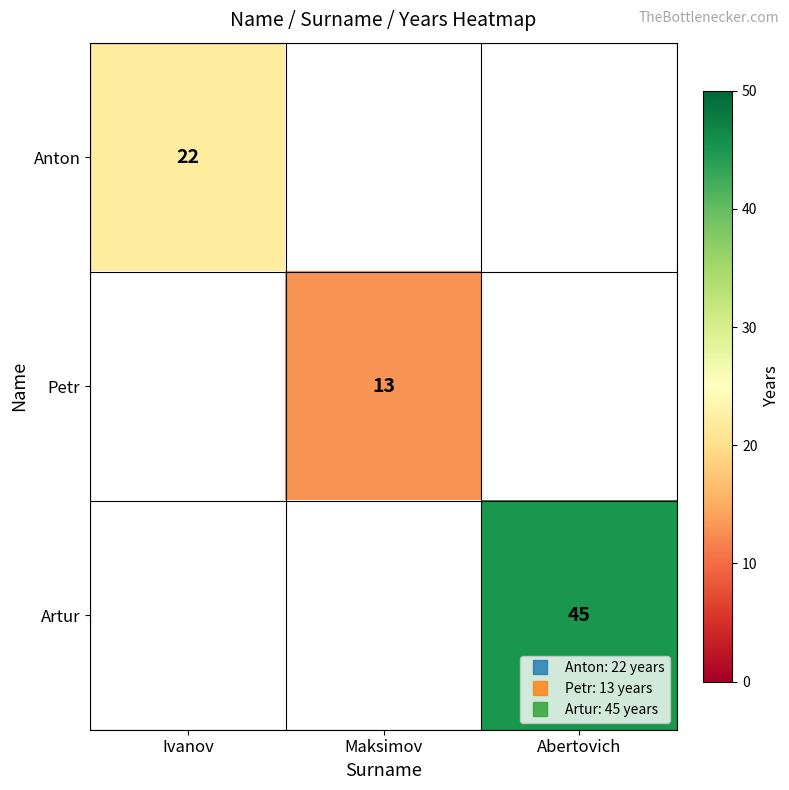

At which category does the chart reach its minimum across all series?

Maksimov